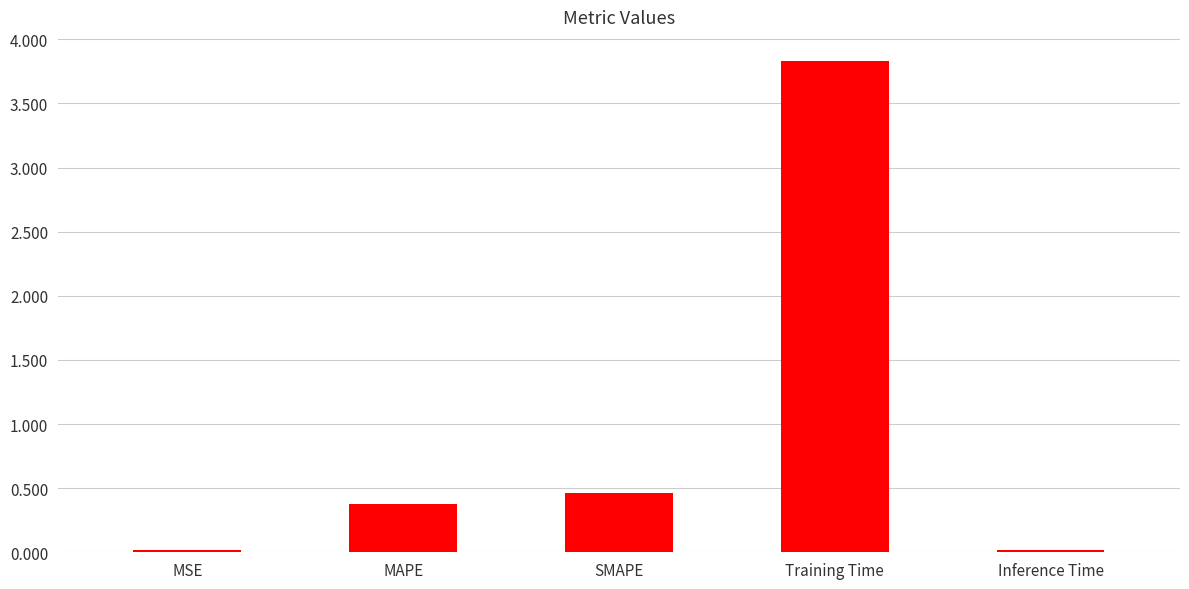

What position from the left is Inference Time?

5